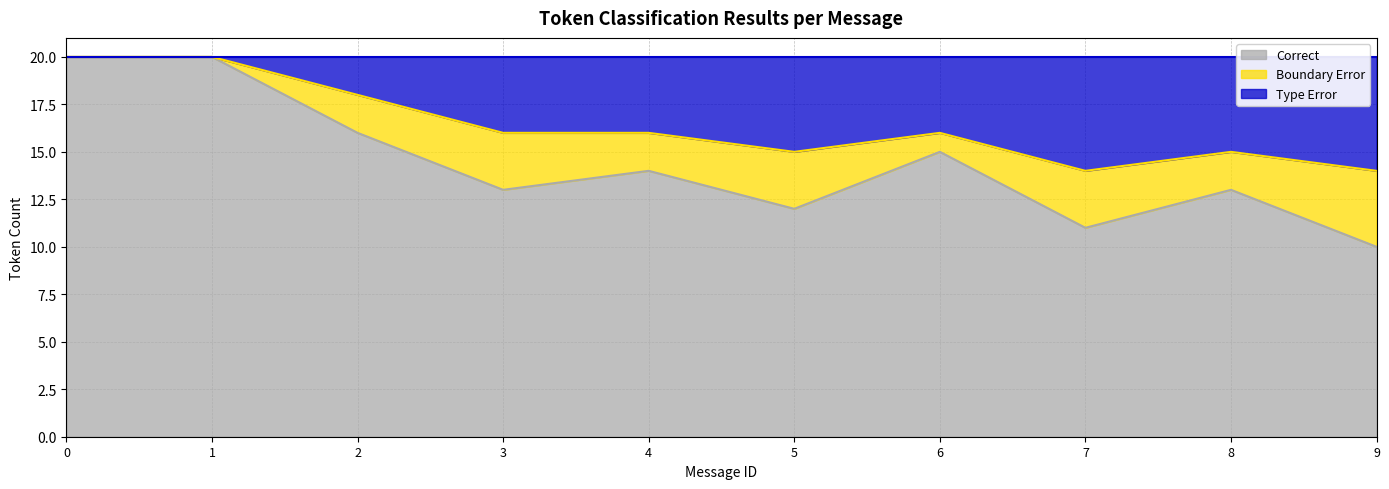

True or false: Type Error and Correct intersect in this chart.

False